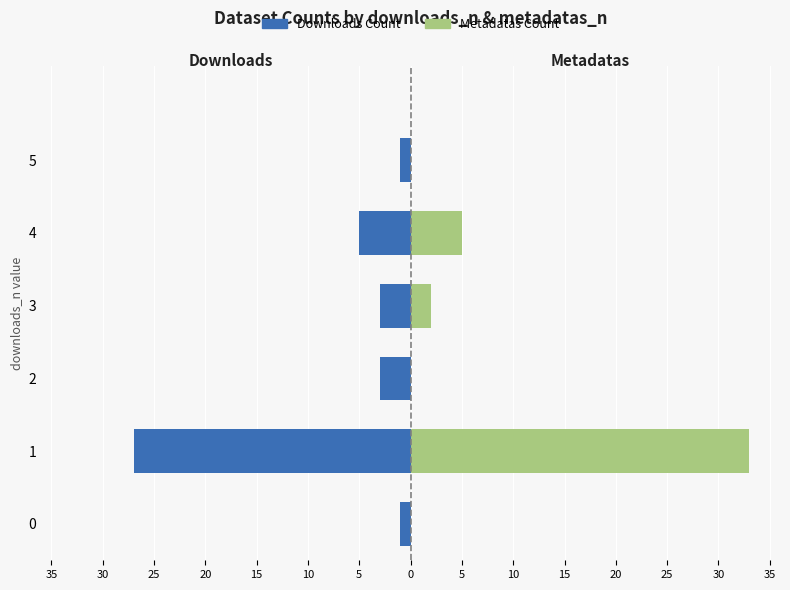

Is it true that Downloads Count equals -2 at 5?

False